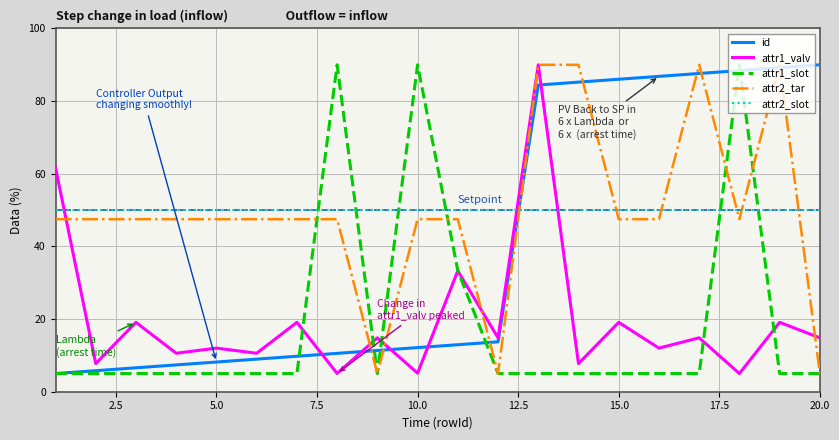

What is the highest value of the attr2_slot series?

50.0